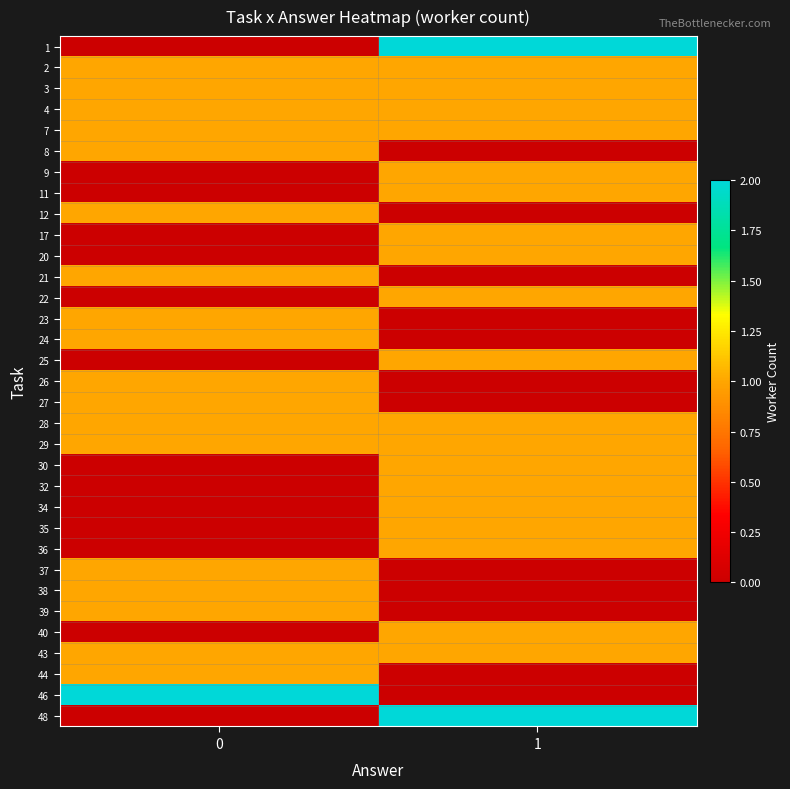

What is the difference between the highest and lowest values at 0?

2